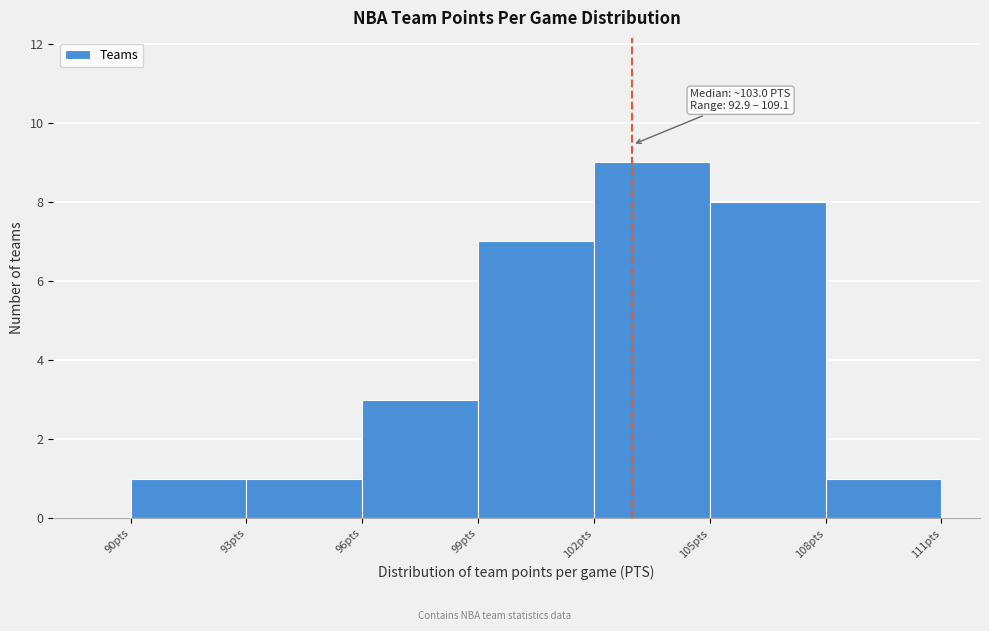

Over which range of the x-axis is the bar tallest?

102 to 105